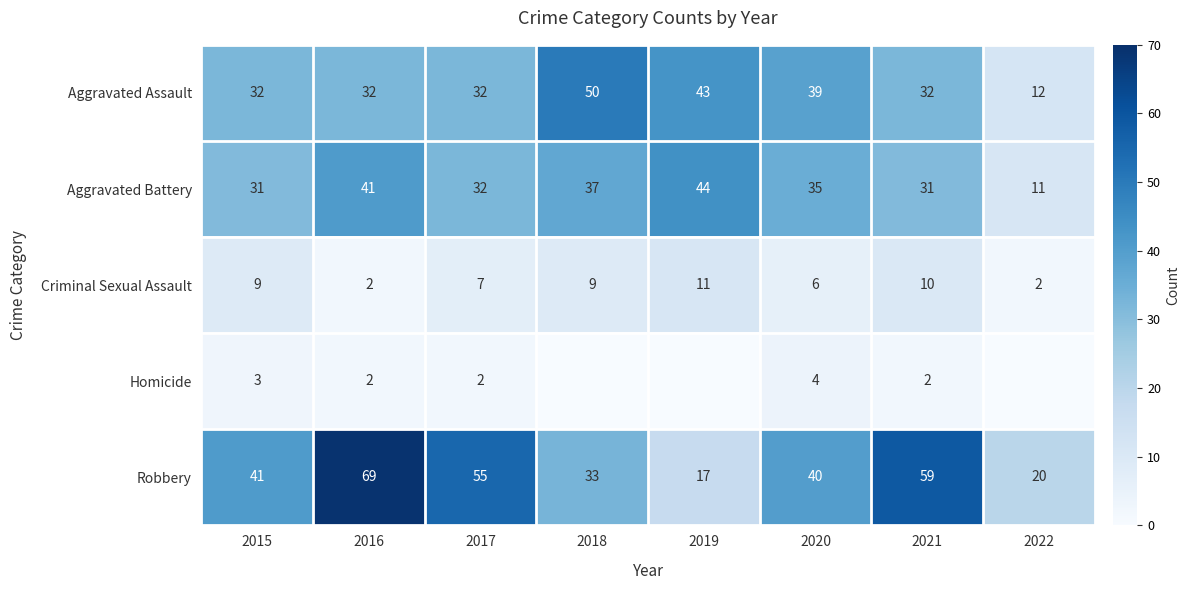

At how many categories does at least one series exceed 59?

1